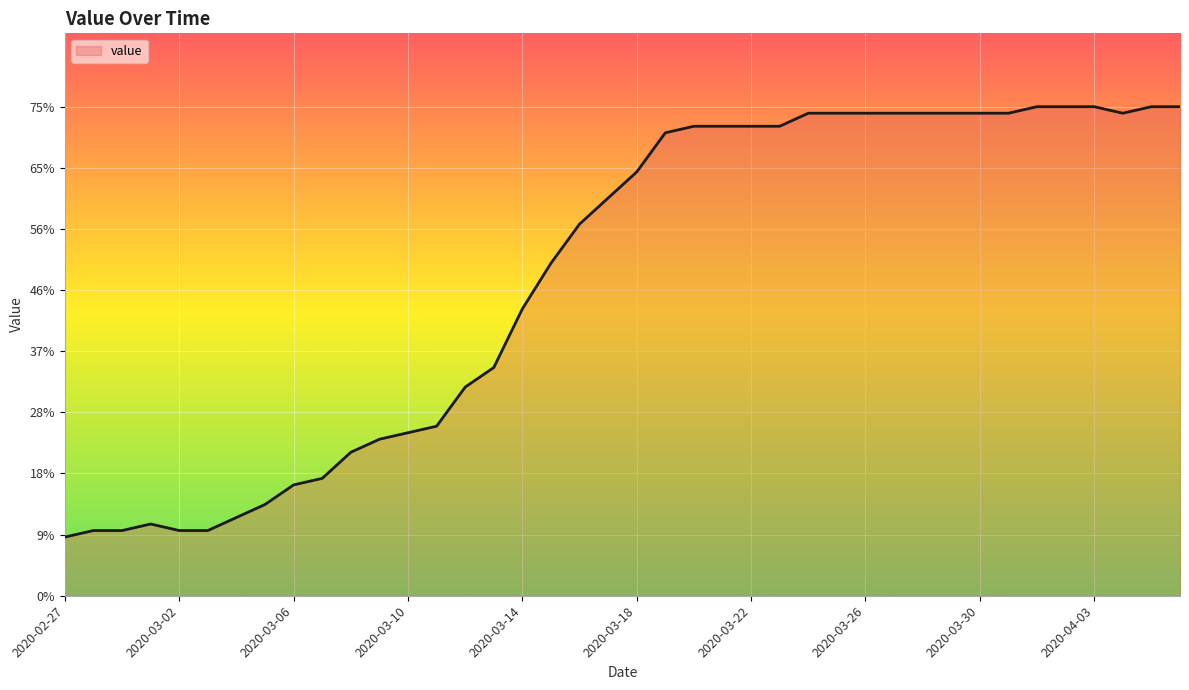

What is the label of the 33rd point from the right?

2020-03-05